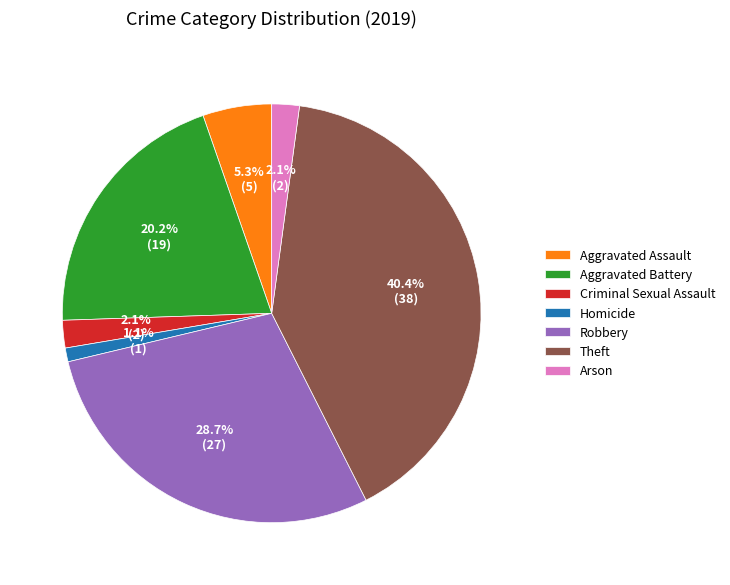

To the nearest percent, what portion does Robbery represent?

29%